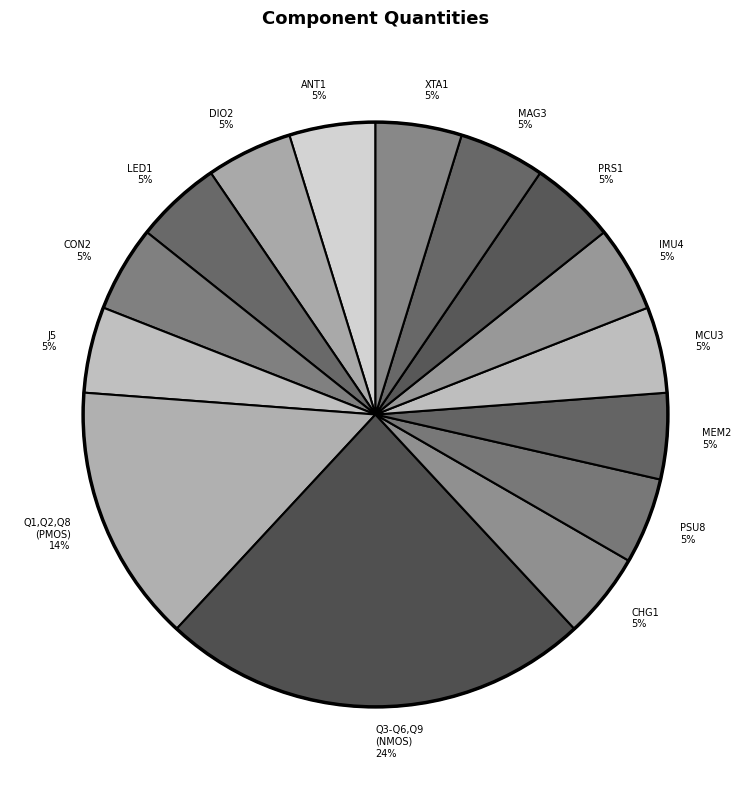

True or false: IMU4 accounts for 12% of the total.

False